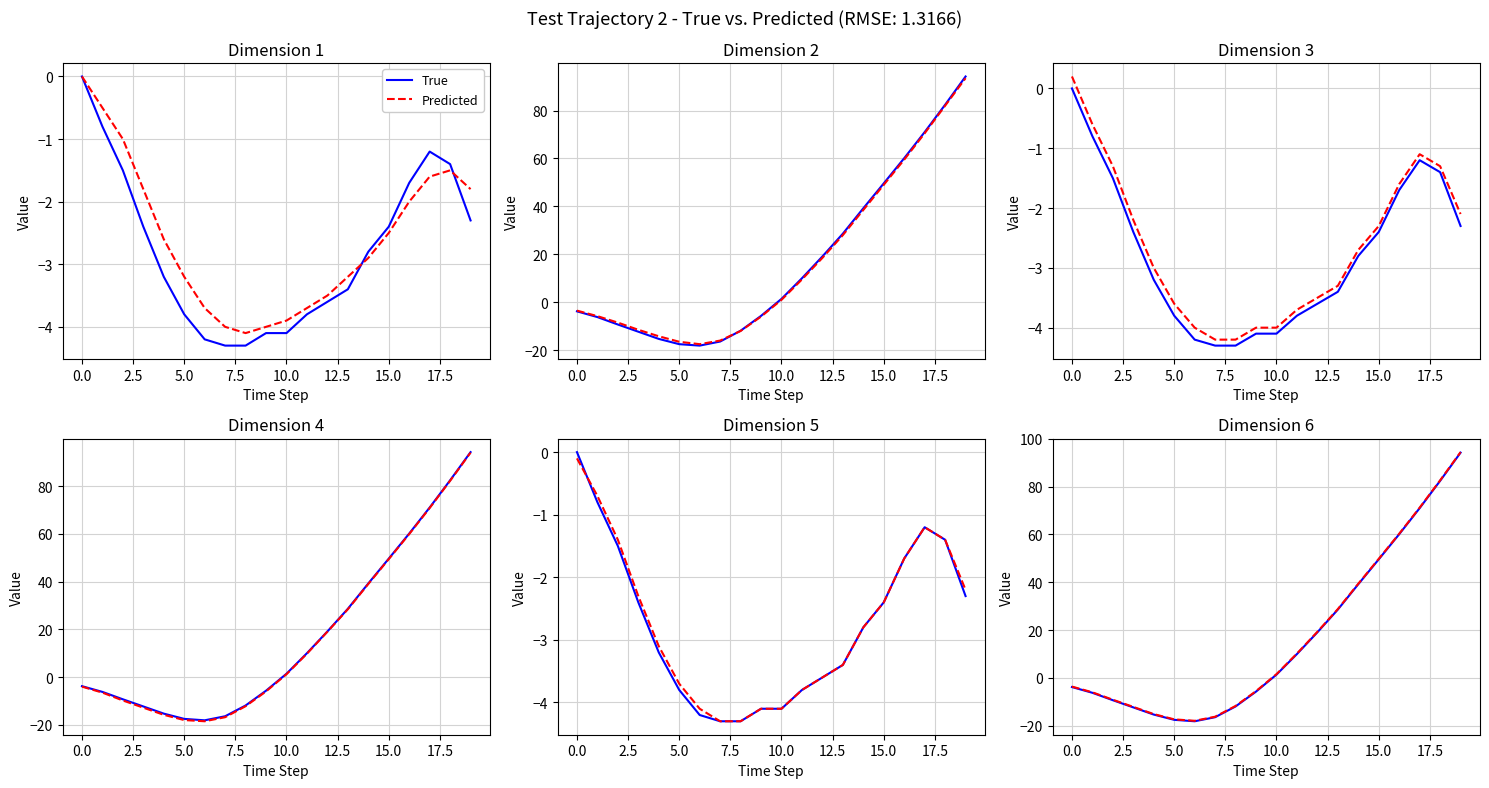

True or false: True and Predicted intersect in this chart.

False